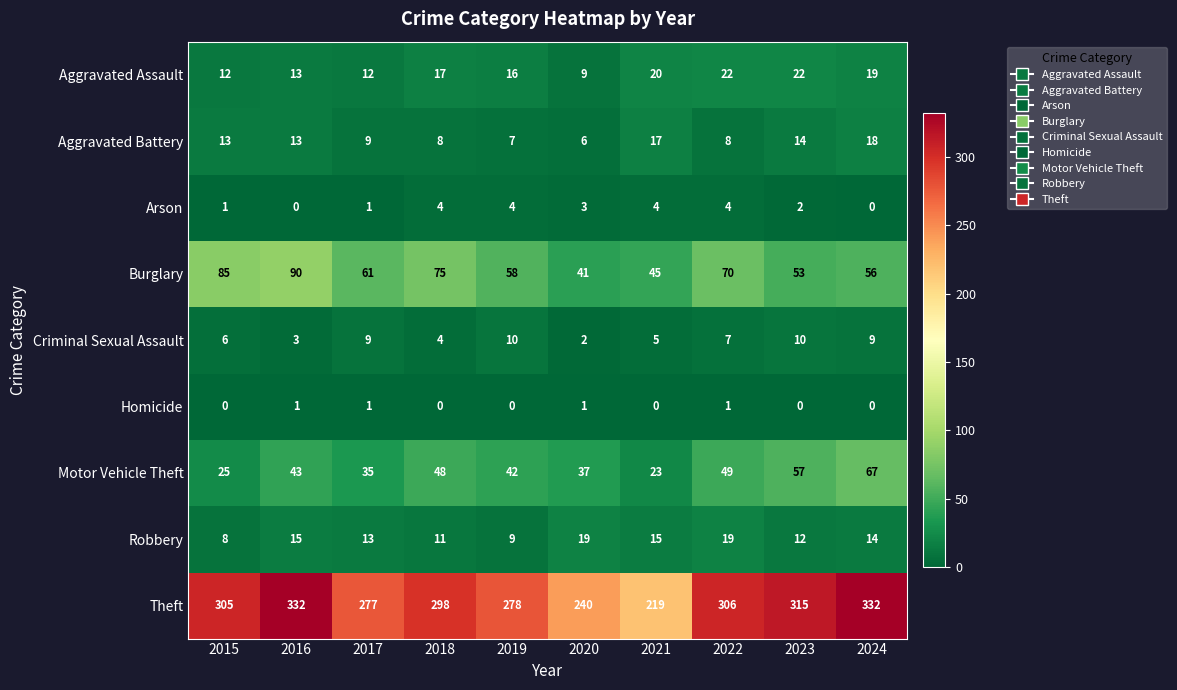

What is the spread (max minus min) of values at 2021?

219